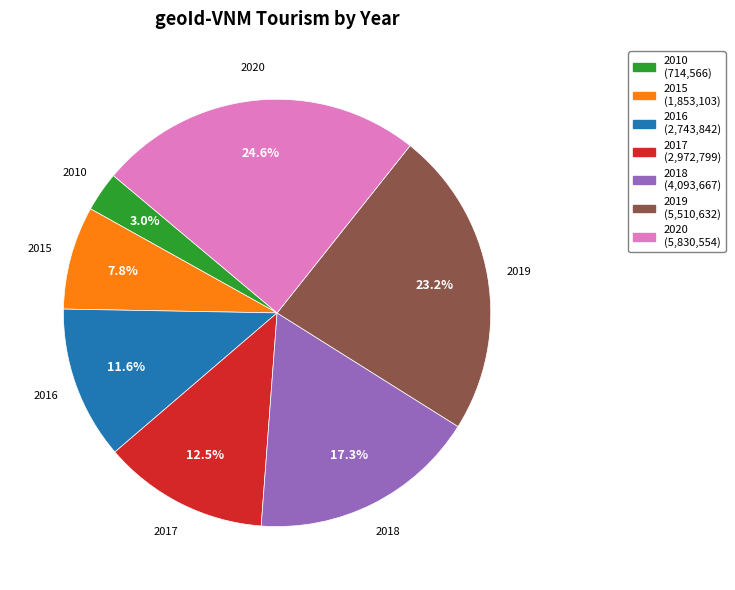

Is there any slice that represents more than half of the pie?

No